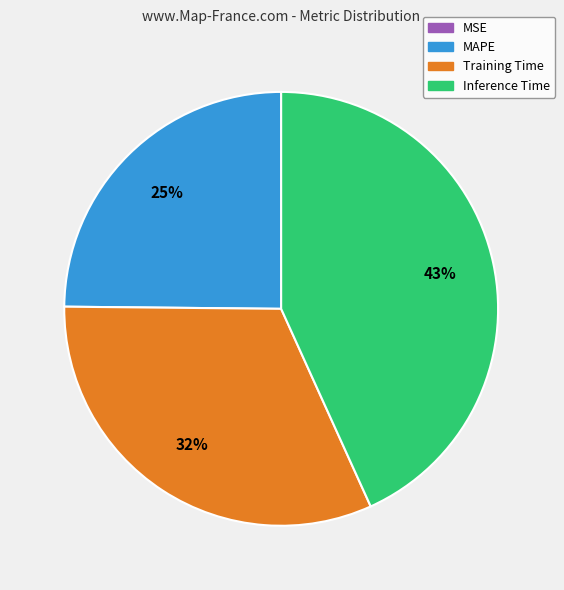

Is there any slice that represents more than half of the pie?

No